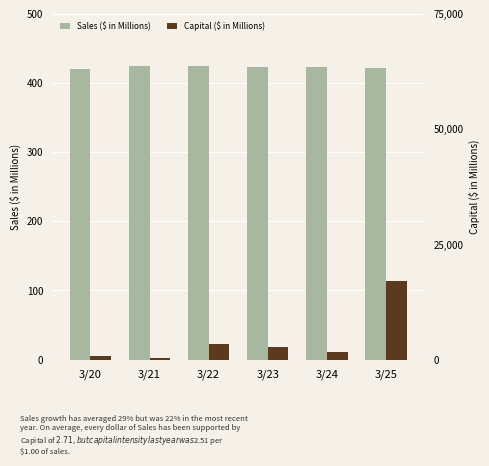

What is the value of the Sales ($ in Millions) bar at the 6th from the left?

421.0